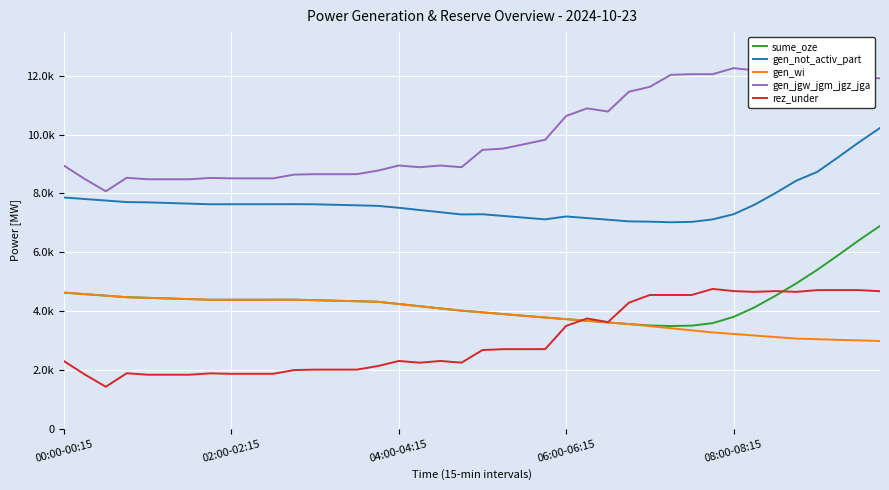

What are all the series names shown in the legend?

sume_oze, gen_not_activ_part, gen_wi, gen_jgw_jgm_jgz_jga, rez_under